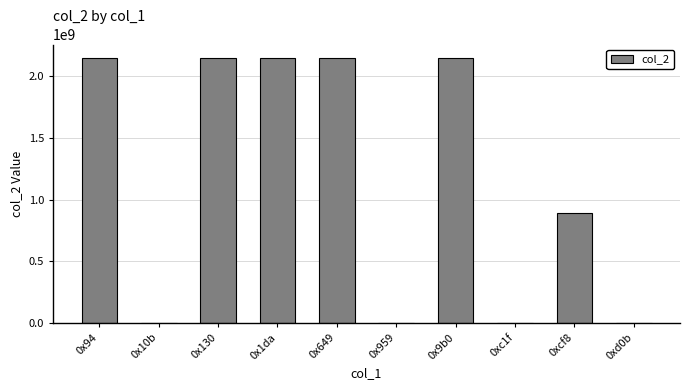

Where is the data nearest to the value 1073748122?

0xcf8